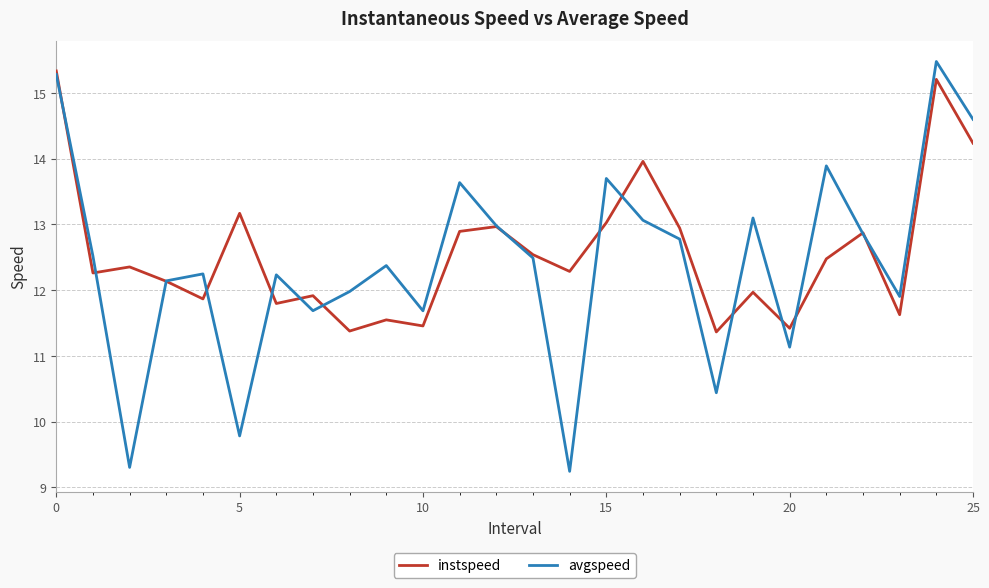

True or false: avgspeed has more than 1 interior local peaks.

True